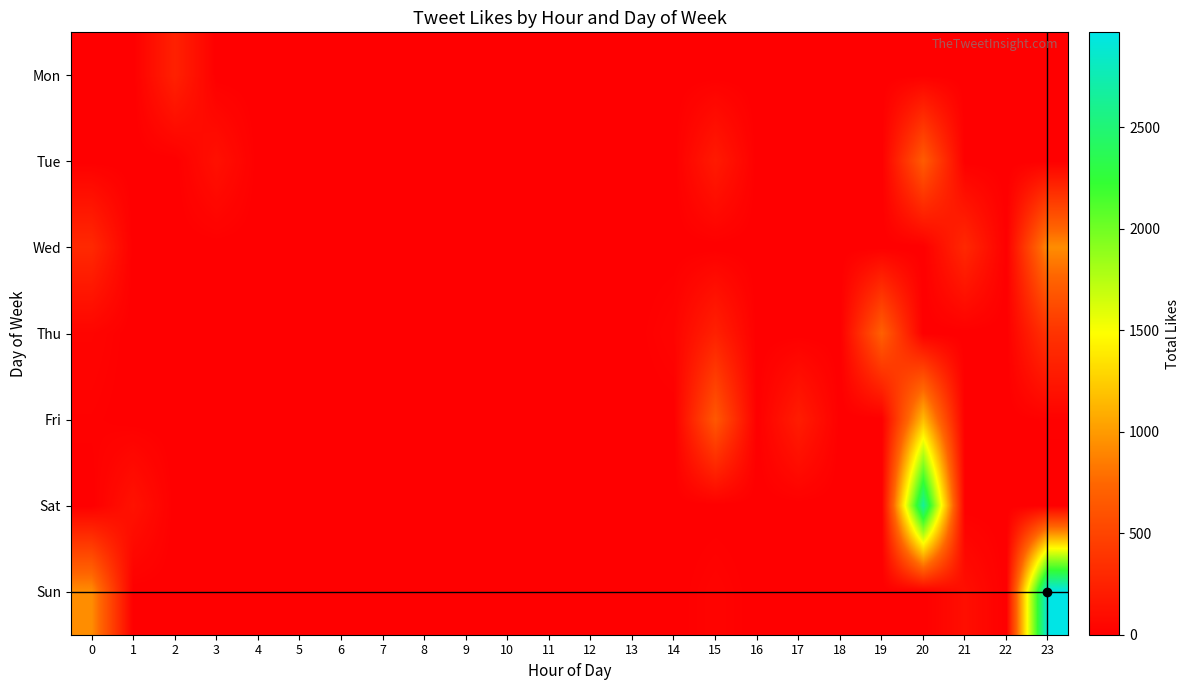

At 15, list the series in order from largest to smallest.

Fri, Thu, Tue, Sun, Mon, Wed, Sat